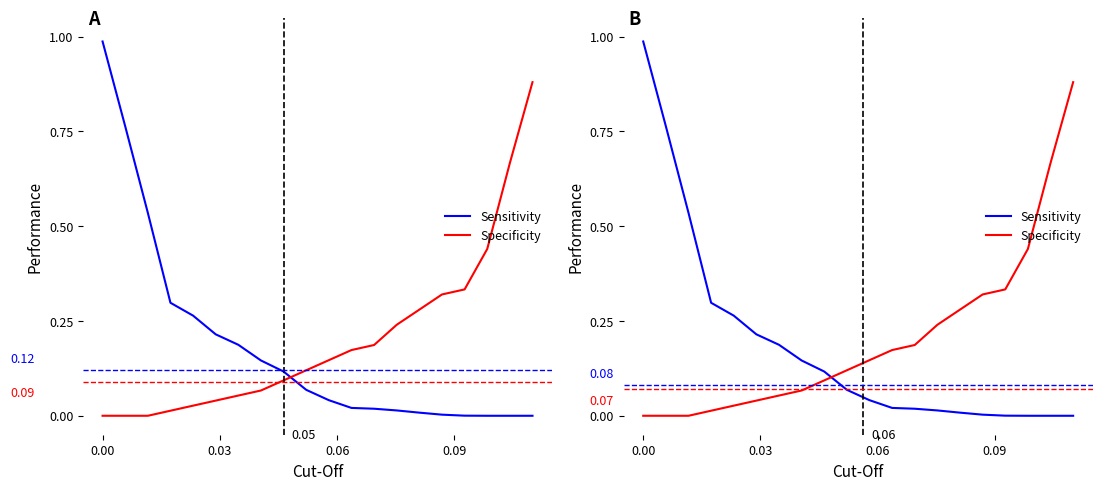

What is the maximum value for Sensitivity?

1.0